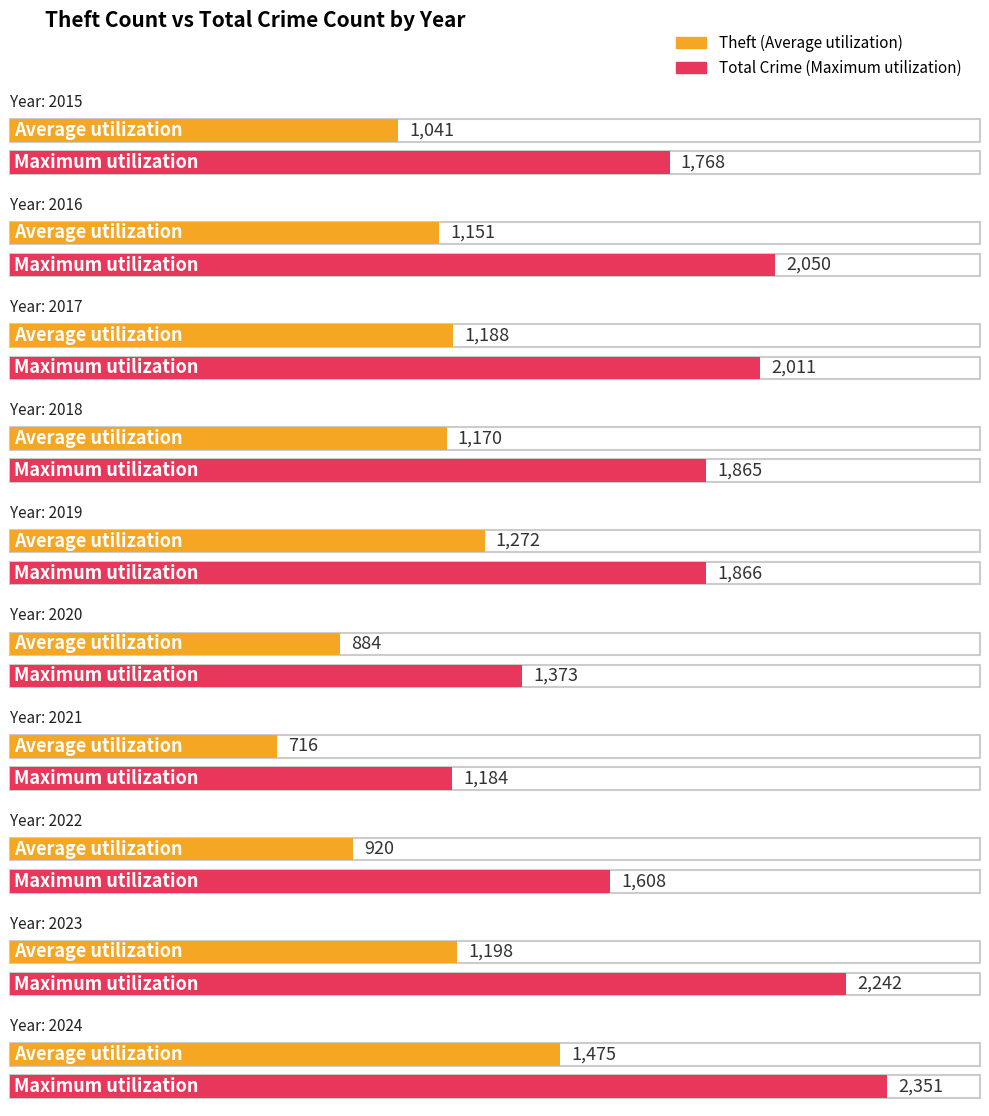

Which has a higher value, 2015 or 2020?

2015